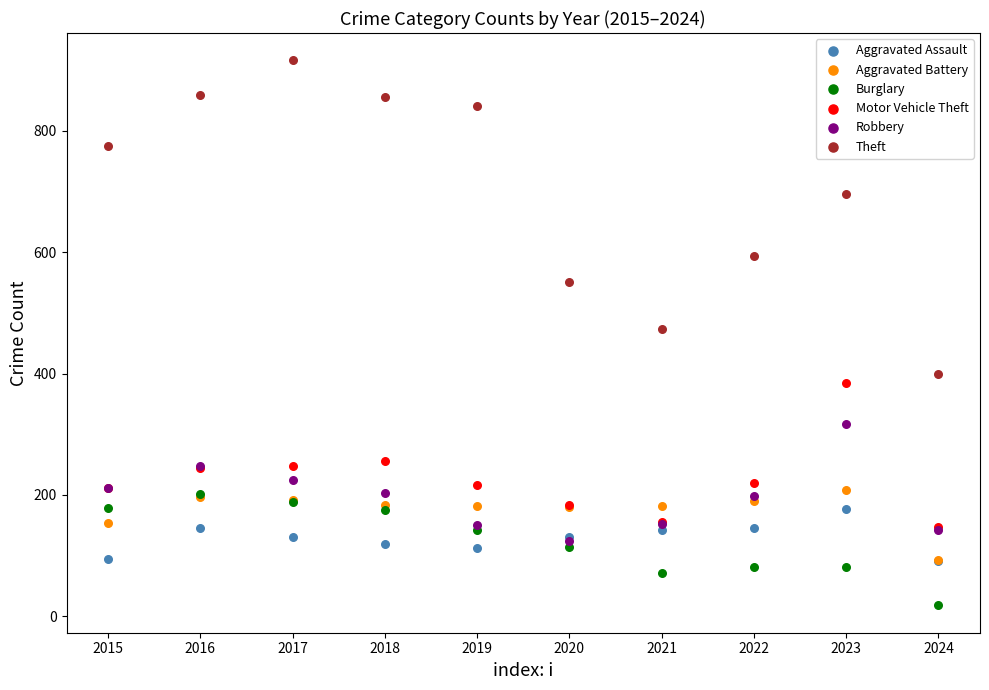

What are all the series names shown in the legend?

Aggravated Assault, Aggravated Battery, Burglary, Motor Vehicle Theft, Robbery, Theft